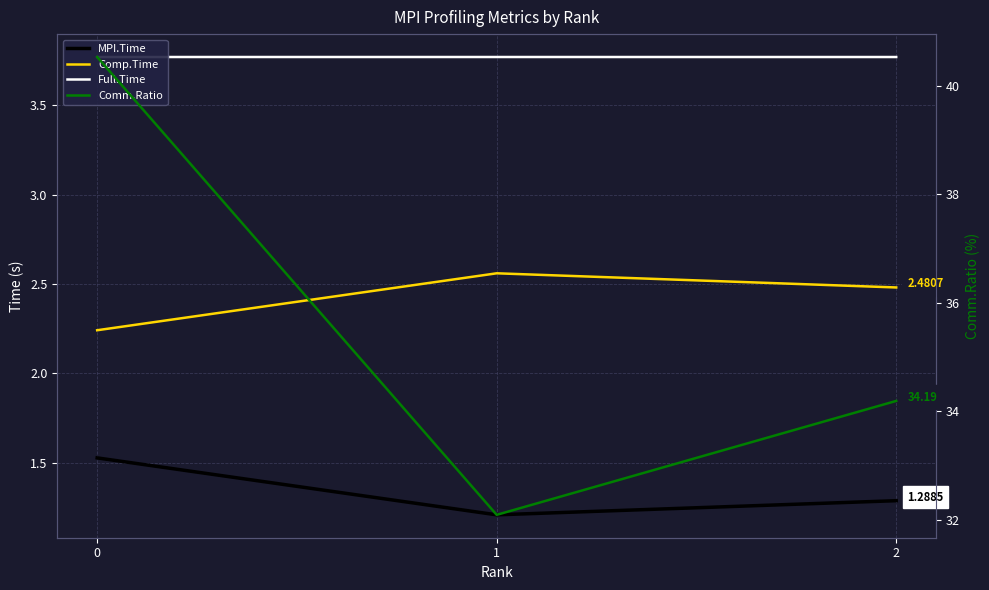

What is the smallest value displayed?

1.2